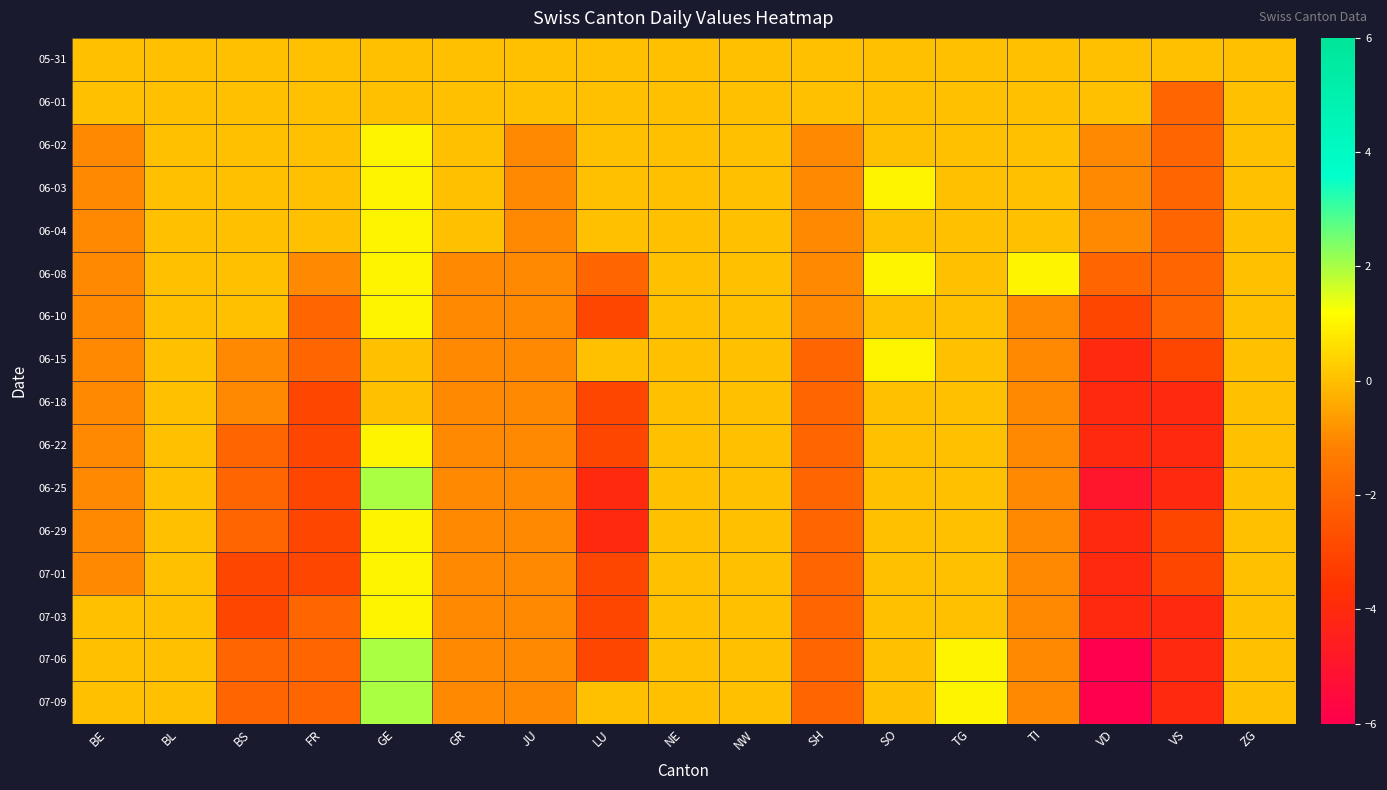

Reading right to left, extract all data points from this chart.

05-31: ZG=0	VS=0	VD=0	TI=0	TG=0	SO=0	SH=0	NW=0	NE=0	LU=0	JU=0	GR=0	GE=0	FR=0	BS=0	BL=0	BE=0
06-01: ZG=0	VS=-2	VD=0	TI=0	TG=0	SO=0	SH=0	NW=0	NE=0	LU=0	JU=0	GR=0	GE=0	FR=0	BS=0	BL=0	BE=0
06-02: ZG=0	VS=-2	VD=-1	TI=0	TG=0	SO=0	SH=-1	NW=0	NE=0	LU=0	JU=-1	GR=0	GE=1	FR=0	BS=0	BL=0	BE=-1
06-03: ZG=0	VS=-2	VD=-1	TI=0	TG=0	SO=1	SH=-1	NW=0	NE=0	LU=0	JU=-1	GR=0	GE=1	FR=0	BS=0	BL=0	BE=-1
06-04: ZG=0	VS=-2	VD=-1	TI=0	TG=0	SO=0	SH=-1	NW=0	NE=0	LU=0	JU=-1	GR=0	GE=1	FR=0	BS=0	BL=0	BE=-1
06-08: ZG=0	VS=-2	VD=-2	TI=1	TG=0	SO=1	SH=-1	NW=0	NE=0	LU=-2	JU=-1	GR=-1	GE=1	FR=-1	BS=0	BL=0	BE=-1
06-10: ZG=0	VS=-2	VD=-3	TI=-1	TG=0	SO=0	SH=-1	NW=0	NE=0	LU=-3	JU=-1	GR=-1	GE=1	FR=-2	BS=0	BL=0	BE=-1
06-15: ZG=0	VS=-3	VD=-4	TI=-1	TG=0	SO=1	SH=-2	NW=0	NE=0	LU=0	JU=-1	GR=-1	GE=0	FR=-2	BS=-1	BL=0	BE=-1
06-18: ZG=0	VS=-4	VD=-4	TI=-1	TG=0	SO=0	SH=-2	NW=0	NE=0	LU=-3	JU=-1	GR=-1	GE=0	FR=-3	BS=-1	BL=0	BE=-1
06-22: ZG=0	VS=-4	VD=-4	TI=-1	TG=0	SO=0	SH=-2	NW=0	NE=0	LU=-3	JU=-1	GR=-1	GE=1	FR=-3	BS=-2	BL=0	BE=-1
06-25: ZG=0	VS=-4	VD=-5	TI=-1	TG=0	SO=0	SH=-2	NW=0	NE=0	LU=-4	JU=-1	GR=-1	GE=2	FR=-3	BS=-2	BL=0	BE=-1
06-29: ZG=0	VS=-3	VD=-4	TI=-1	TG=0	SO=0	SH=-2	NW=0	NE=0	LU=-4	JU=-1	GR=-1	GE=1	FR=-3	BS=-2	BL=0	BE=-1
07-01: ZG=0	VS=-3	VD=-4	TI=-1	TG=0	SO=0	SH=-2	NW=0	NE=0	LU=-3	JU=-1	GR=-1	GE=1	FR=-3	BS=-3	BL=0	BE=-1
07-03: ZG=0	VS=-4	VD=-4	TI=-1	TG=0	SO=0	SH=-2	NW=0	NE=0	LU=-3	JU=-1	GR=-1	GE=1	FR=-2	BS=-3	BL=0	BE=0
07-06: ZG=0	VS=-4	VD=-6	TI=-1	TG=1	SO=0	SH=-2	NW=0	NE=0	LU=-3	JU=-1	GR=-1	GE=2	FR=-2	BS=-2	BL=0	BE=0
07-09: ZG=0	VS=-4	VD=-6	TI=-1	TG=1	SO=0	SH=-2	NW=0	NE=0	LU=0	JU=-1	GR=-1	GE=2	FR=-2	BS=-2	BL=0	BE=0